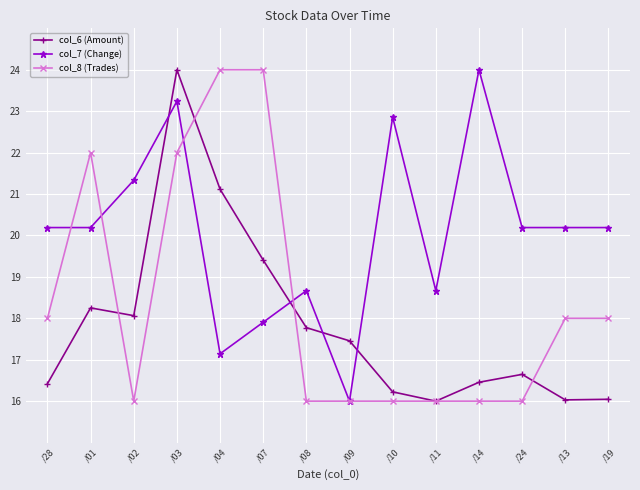

True or false: col_6 (Amount) has more than 0 points higher than both neighbors.

True